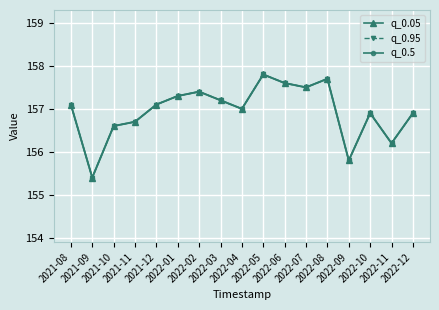

The value of q_0.95 at 2021-10 is 246.1. True or false?

False